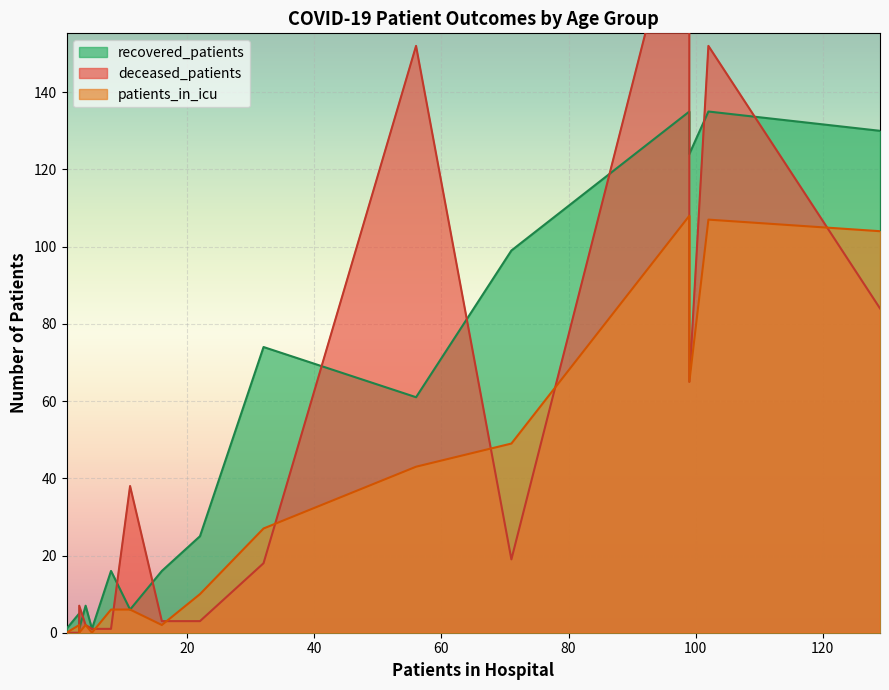

True or false: recovered_patients and deceased_patients intersect in this chart.

True